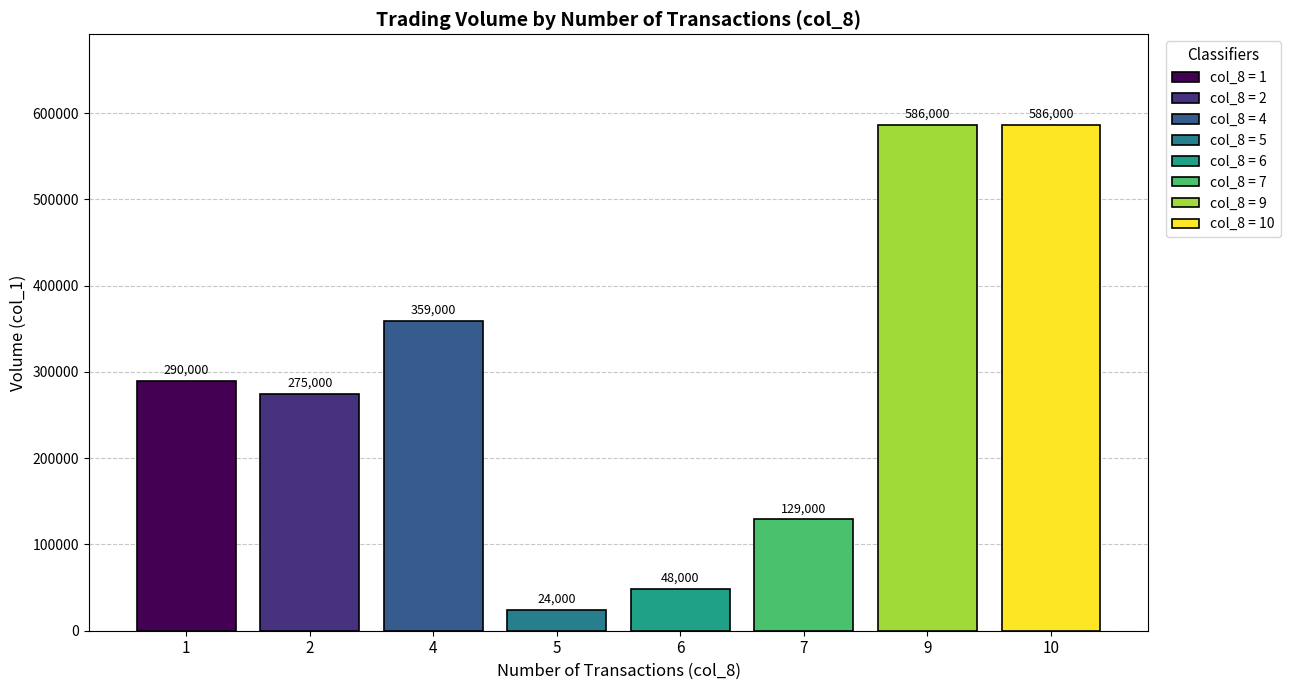

What is the value of the 8th bar from the left?

586000